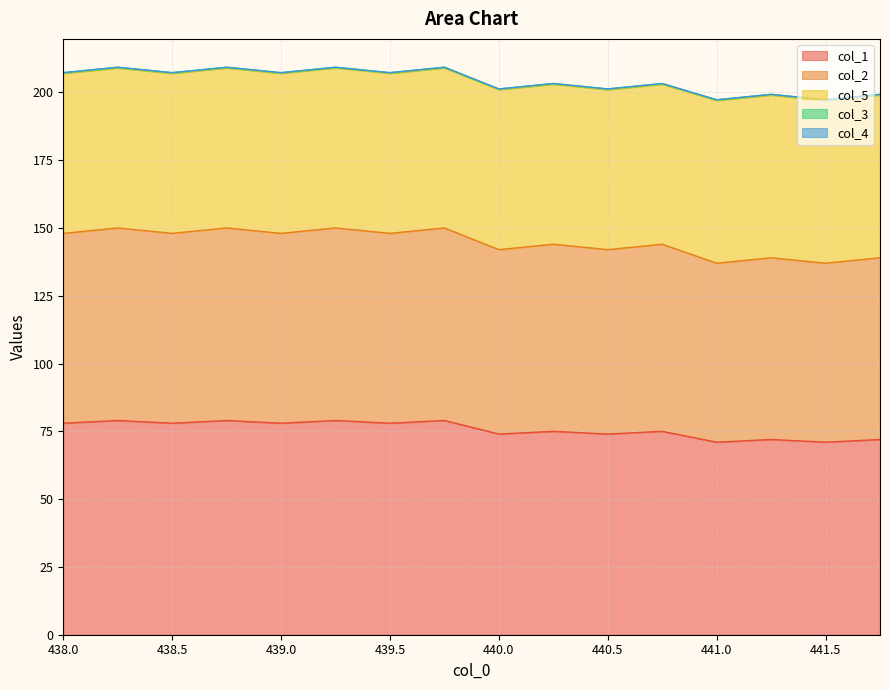

How many interior local peaks does the col_1 series have?

7